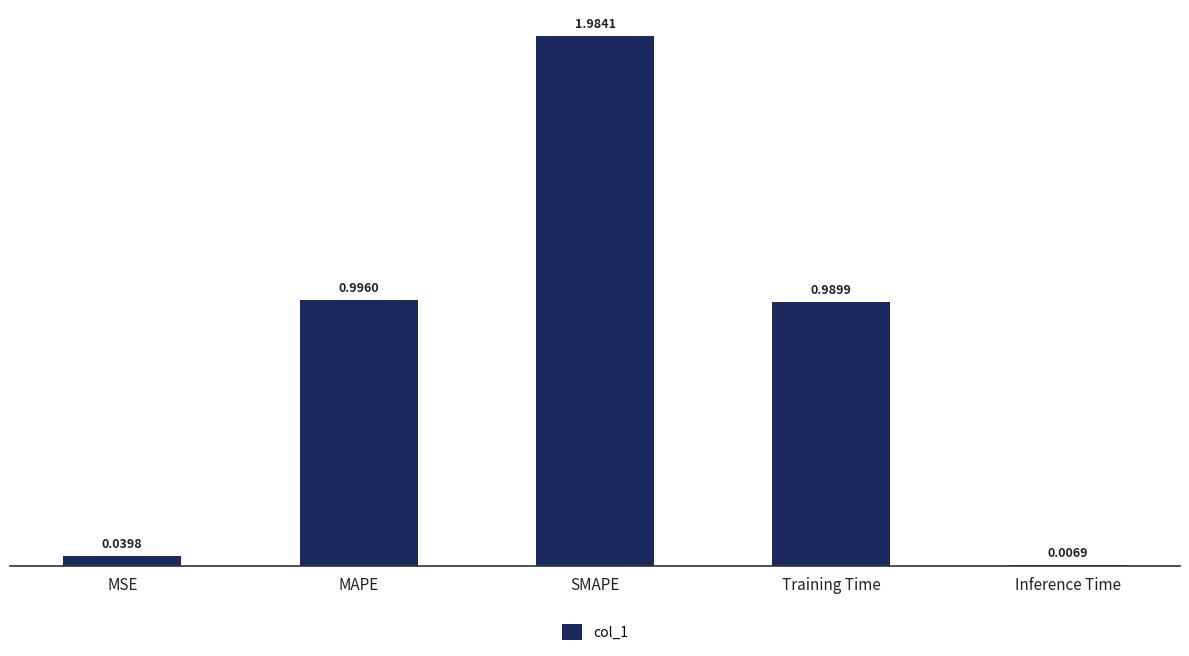

What is the change in value from MSE to SMAPE?

+1.9